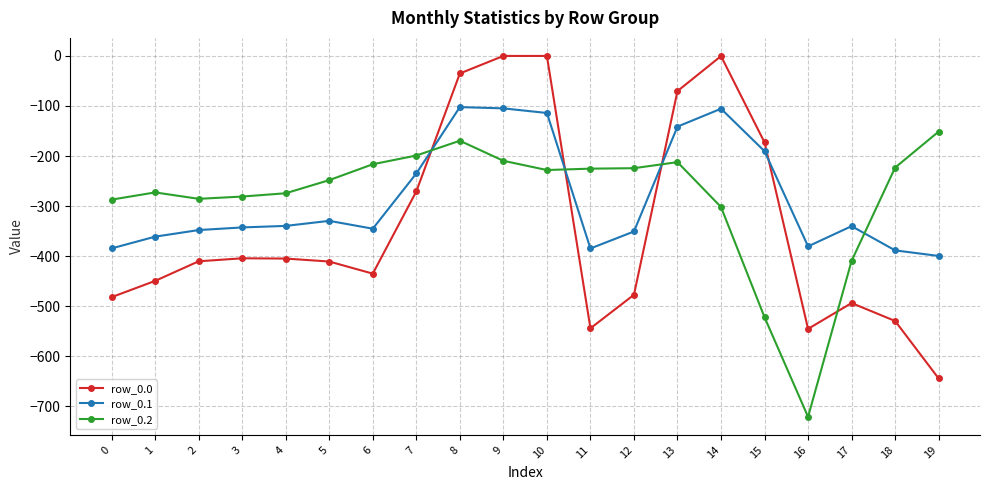

Between 0 and 6, which series saw the biggest shift?

row_0.2